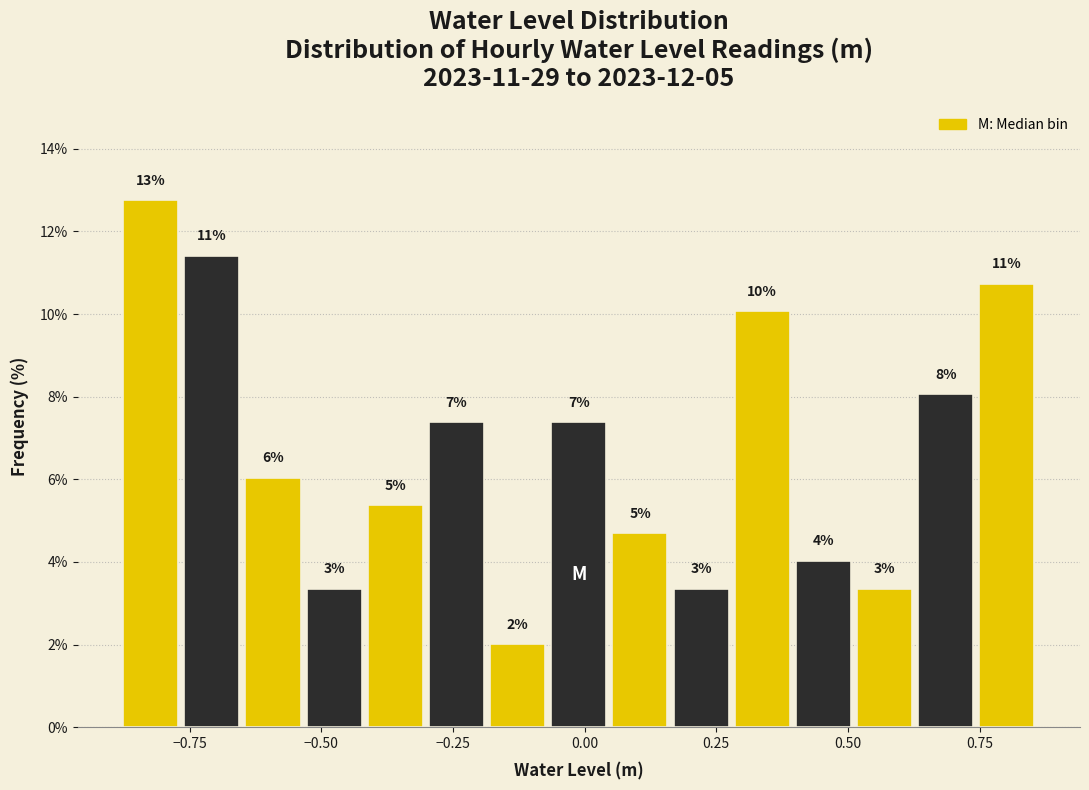

Around what value on the x-axis is the tallest bar? Give the approximate position of its centre, as read against the axis.

-0.80